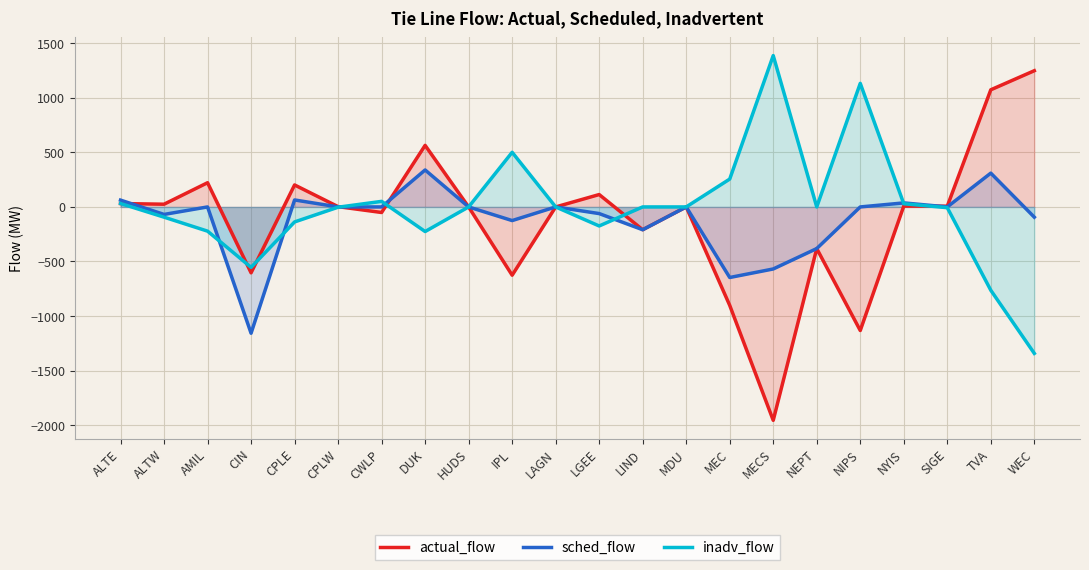

At which category does actual_flow reach its first local valley?

ALTW